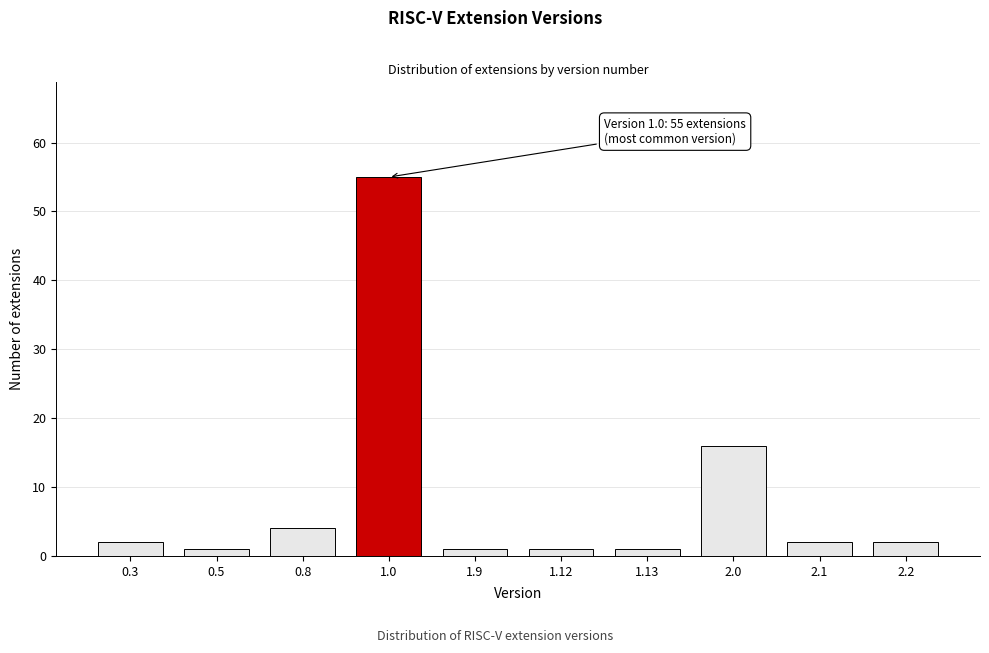

Reading left to right, transcribe all the data shown in this chart.

0.3=2	0.5=1	0.8=4	1.0=55	1.9=1	1.12=1	1.13=1	2.0=16	2.1=2	2.2=2